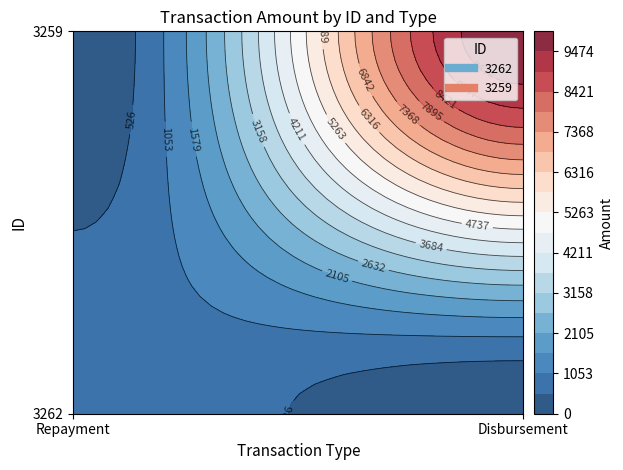

Reading left to right, list all the values displayed in this chart.

3262: 988.5	0.0
3259: 0.0	10000.0